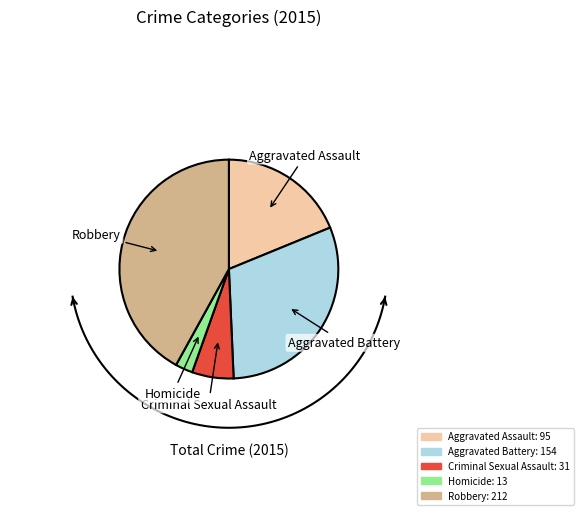

Does any single category account for the majority?

No